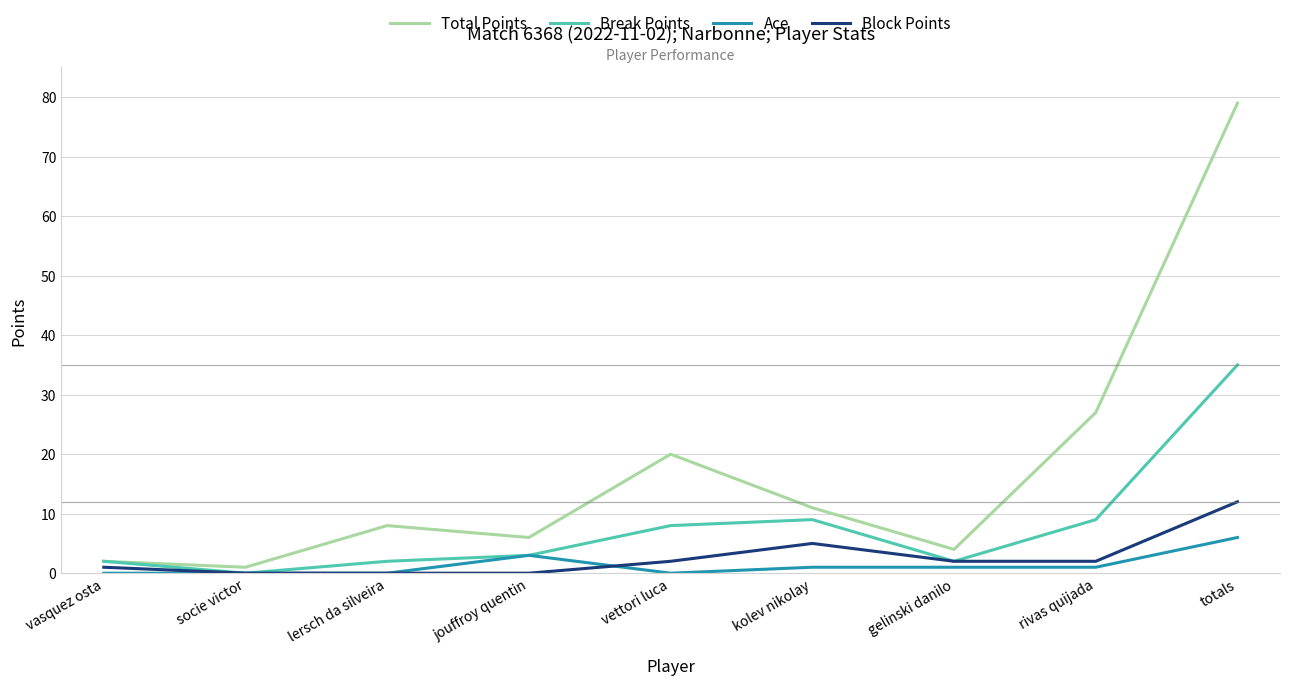

At which category is the sum across all series the highest?

totals